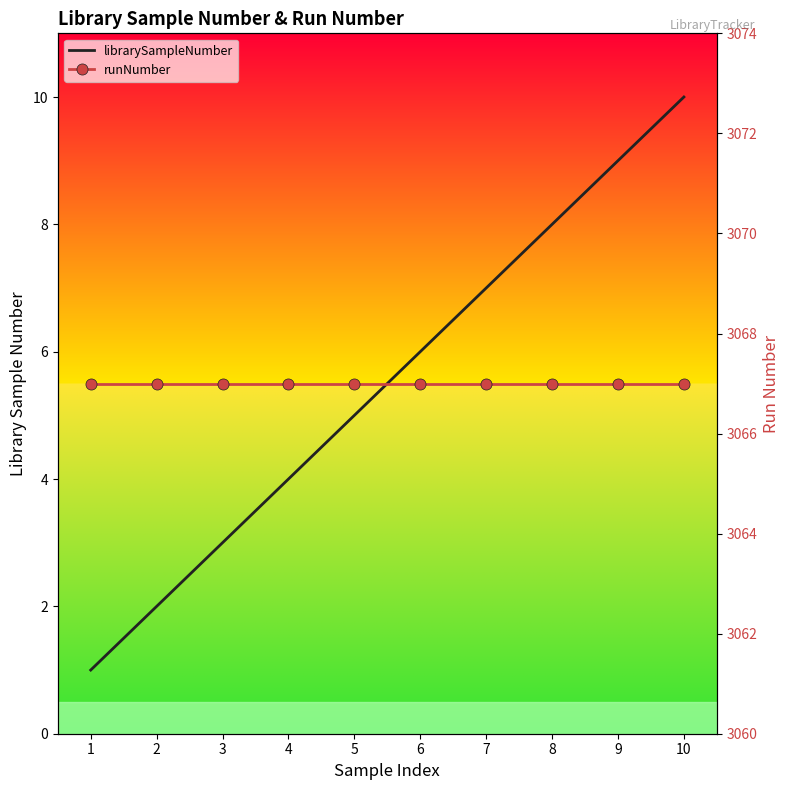

What is the approximate value of runNumber at 8?

3067